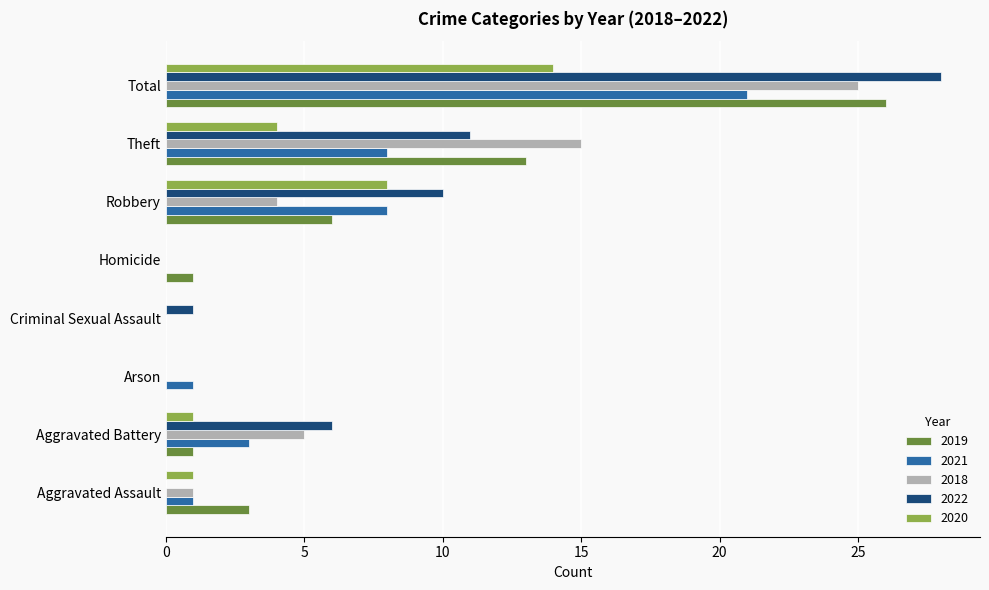

Which category has the highest value in the 2022 series?

Total